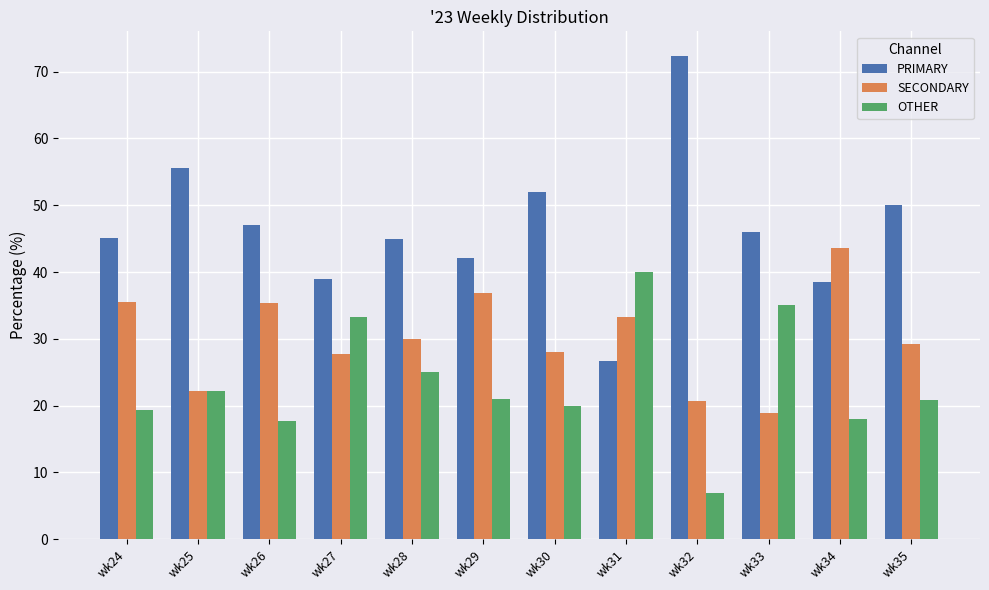

At which label is SECONDARY closest to 31?

wk28